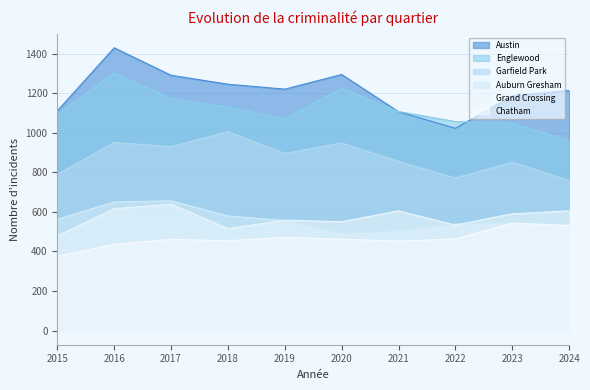

Which series has the largest total across all categories?

Austin